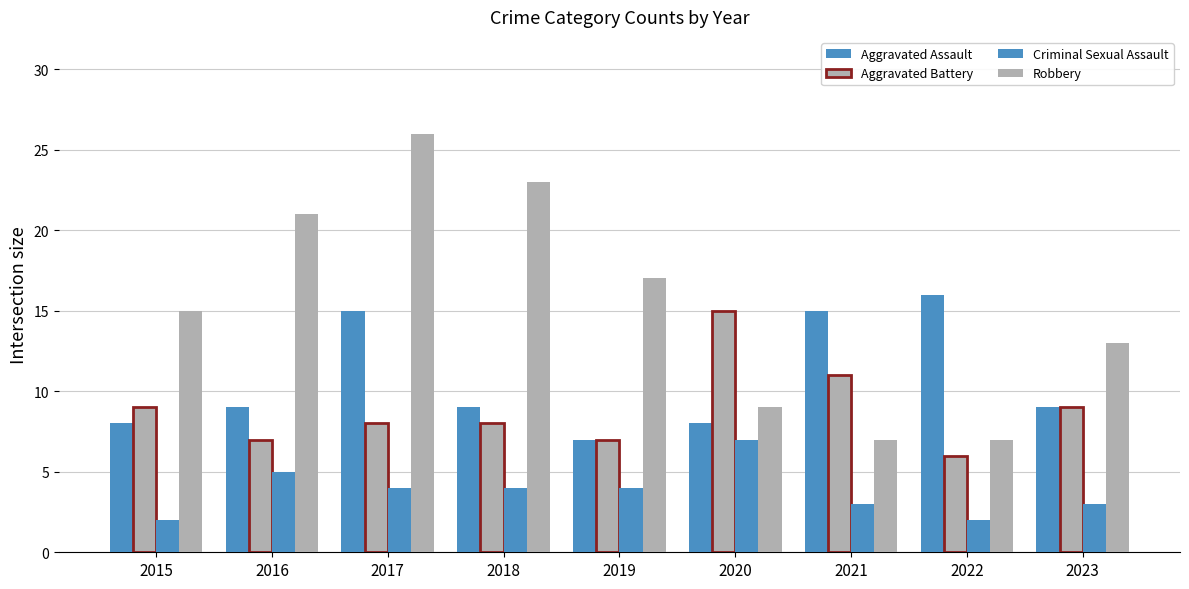

Which series has the largest total across all categories?

Robbery